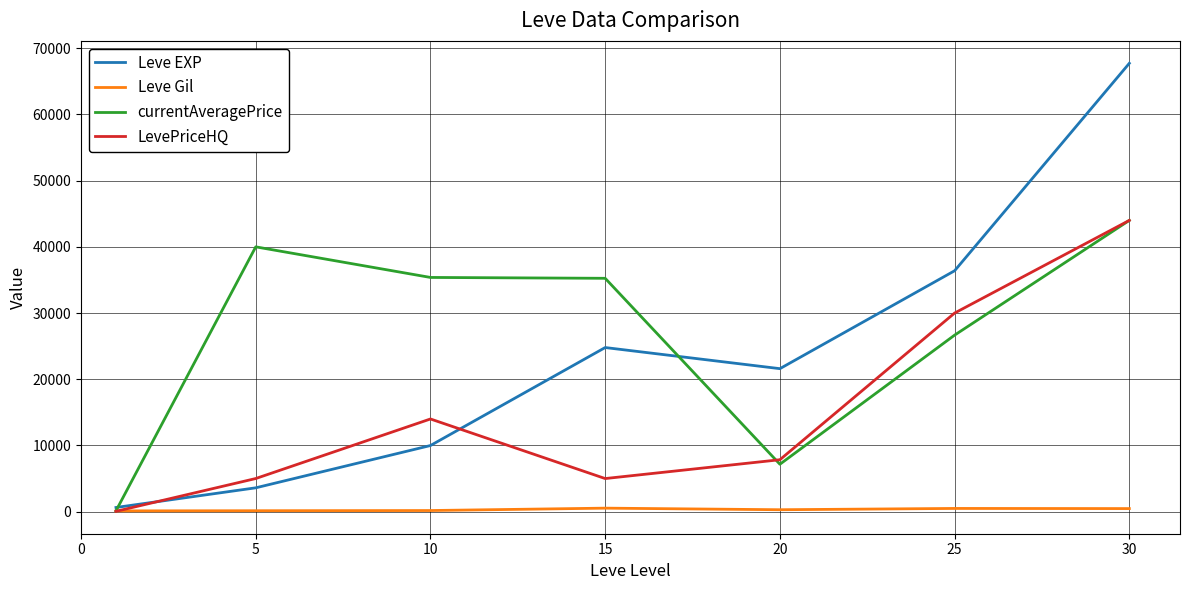

Which series has the largest total across all categories?

currentAveragePrice